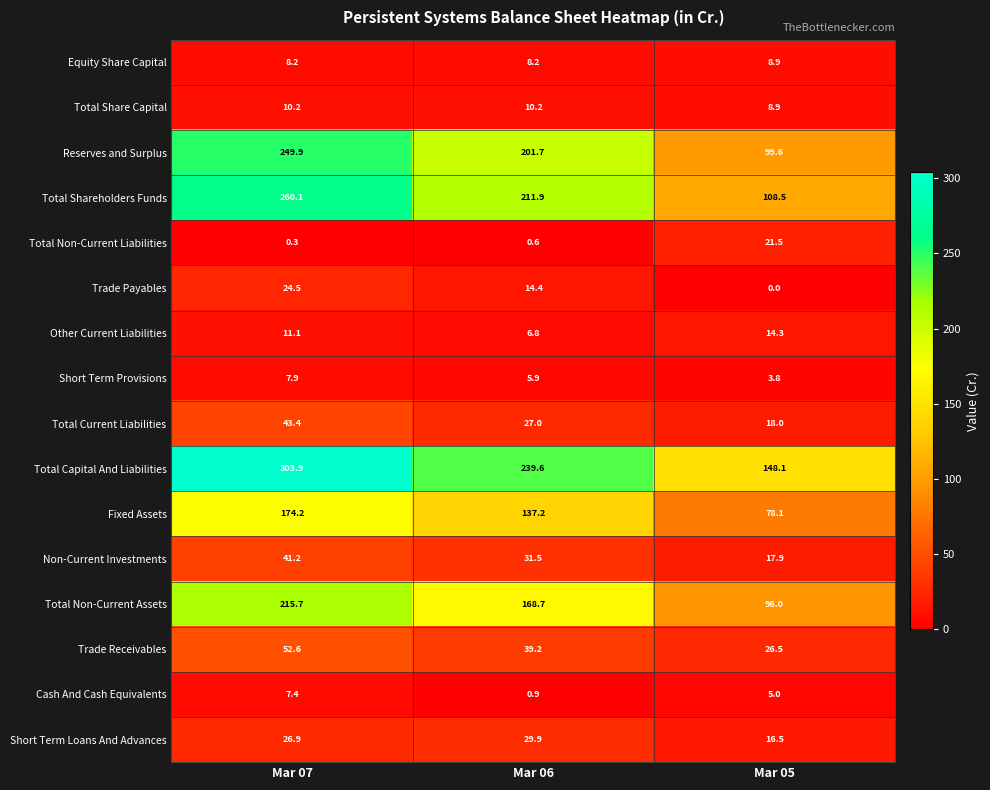

The Other Current Liabilities series shows 25.0 at Mar 05. True or false?

False